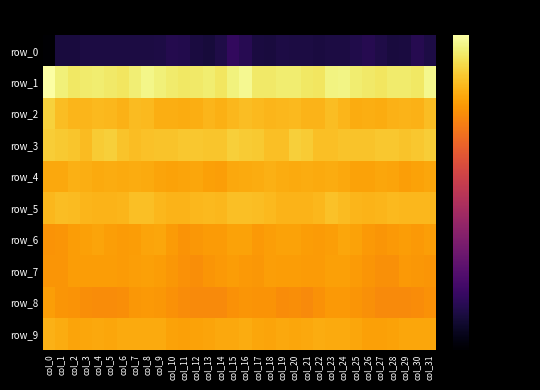

List the series in order of their peak value, highest first.

row_1, row_2, row_3, row_5, row_9, row_4, row_6, row_7, row_8, row_0